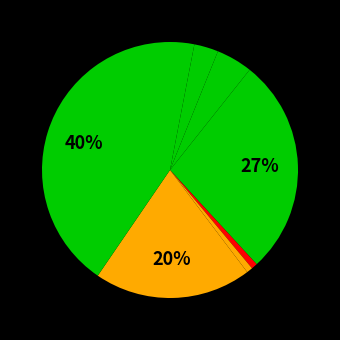

How many slices are in this pie chart?

8